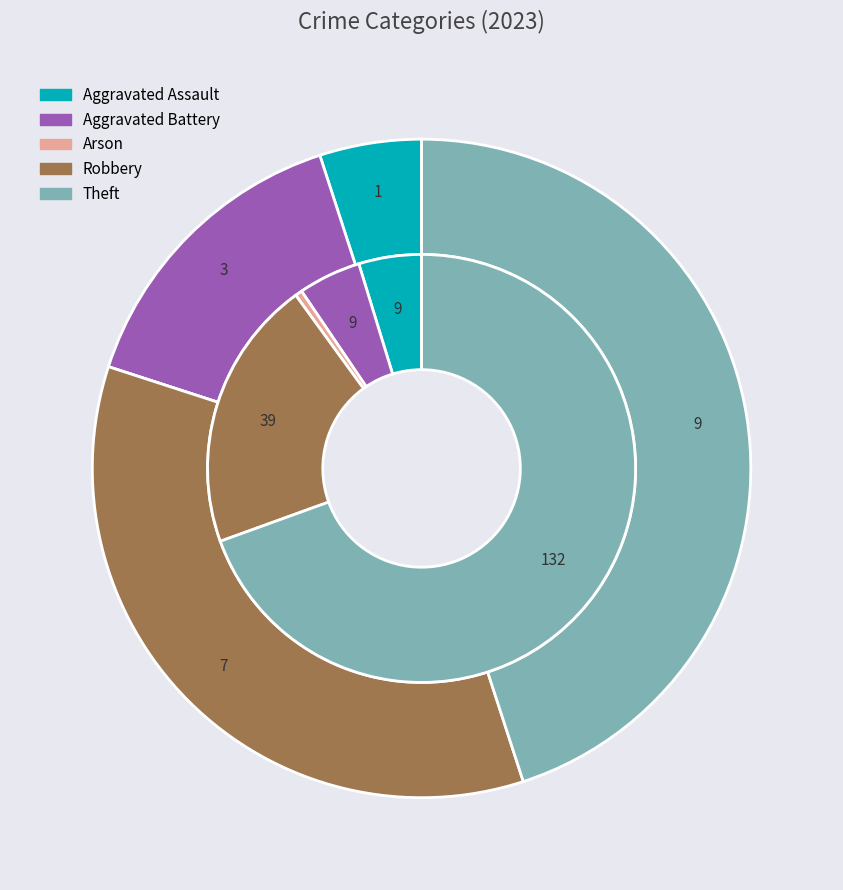

To the nearest percent, what is the difference between the values_2023 and 2 slice percentages?

4%